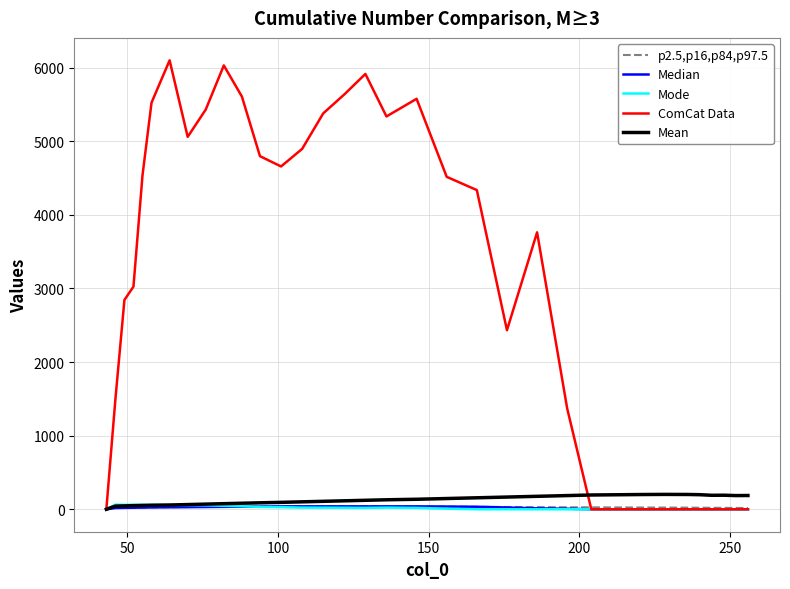

Which series has the largest total across all categories?

ComCat Data